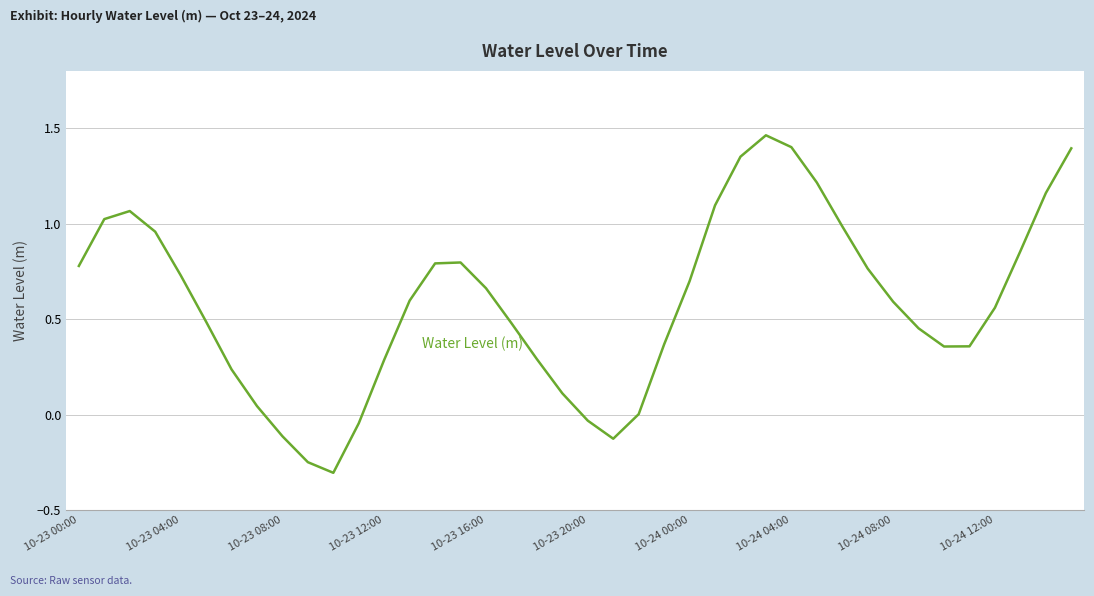

What is the minimum value shown in the chart?

-0.3